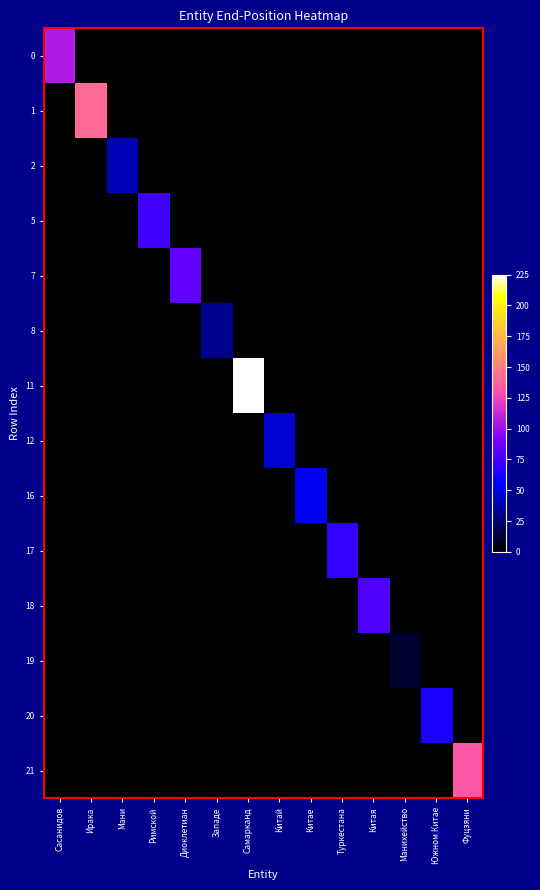

Reading left to right, what are all the values shown in this chart?

0: Сасанидов=107	Ирака=0	Мани=0	Римской=0	Диоклетиан=0	Западе=0	Самарканд=0	Китай=0	Китае=0	Туркестана=0	Китая=0	Манихейство=0	Южном Китае=0	Фуцзяни=0
1: Сасанидов=0	Ирака=141	Мани=0	Римской=0	Диоклетиан=0	Западе=0	Самарканд=0	Китай=0	Китае=0	Туркестана=0	Китая=0	Манихейство=0	Южном Китае=0	Фуцзяни=0
2: Сасанидов=0	Ирака=0	Мани=41	Римской=0	Диоклетиан=0	Западе=0	Самарканд=0	Китай=0	Китае=0	Туркестана=0	Китая=0	Манихейство=0	Южном Китае=0	Фуцзяни=0
5: Сасанидов=0	Ирака=0	Мани=0	Римской=74	Диоклетиан=0	Западе=0	Самарканд=0	Китай=0	Китае=0	Туркестана=0	Китая=0	Манихейство=0	Южном Китае=0	Фуцзяни=0
7: Сасанидов=0	Ирака=0	Мани=0	Римской=0	Диоклетиан=84	Западе=0	Самарканд=0	Китай=0	Китае=0	Туркестана=0	Китая=0	Манихейство=0	Южном Китае=0	Фуцзяни=0
8: Сасанидов=0	Ирака=0	Мани=0	Римской=0	Диоклетиан=0	Западе=31	Самарканд=0	Китай=0	Китае=0	Туркестана=0	Китая=0	Манихейство=0	Южном Китае=0	Фуцзяни=0
11: Сасанидов=0	Ирака=0	Мани=0	Римской=0	Диоклетиан=0	Западе=0	Самарканд=225	Китай=0	Китае=0	Туркестана=0	Китая=0	Манихейство=0	Южном Китае=0	Фуцзяни=0
12: Сасанидов=0	Ирака=0	Мани=0	Римской=0	Диоклетиан=0	Западе=0	Самарканд=0	Китай=46	Китае=0	Туркестана=0	Китая=0	Манихейство=0	Южном Китае=0	Фуцзяни=0
16: Сасанидов=0	Ирака=0	Мани=0	Римской=0	Диоклетиан=0	Западе=0	Самарканд=0	Китай=0	Китае=54	Туркестана=0	Китая=0	Манихейство=0	Южном Китае=0	Фуцзяни=0
17: Сасанидов=0	Ирака=0	Мани=0	Римской=0	Диоклетиан=0	Западе=0	Самарканд=0	Китай=0	Китае=0	Туркестана=71	Китая=0	Манихейство=0	Южном Китае=0	Фуцзяни=0
18: Сасанидов=0	Ирака=0	Мани=0	Римской=0	Диоклетиан=0	Западе=0	Самарканд=0	Китай=0	Китае=0	Туркестана=0	Китая=79	Манихейство=0	Южном Китае=0	Фуцзяни=0
19: Сасанидов=0	Ирака=0	Мани=0	Римской=0	Диоклетиан=0	Западе=0	Самарканд=0	Китай=0	Китае=0	Туркестана=0	Китая=0	Манихейство=11	Южном Китае=0	Фуцзяни=0
20: Сасанидов=0	Ирака=0	Мани=0	Римской=0	Диоклетиан=0	Западе=0	Самарканд=0	Китай=0	Китае=0	Туркестана=0	Китая=0	Манихейство=0	Южном Китае=64	Фуцзяни=0
21: Сасанидов=0	Ирака=0	Мани=0	Римской=0	Диоклетиан=0	Западе=0	Самарканд=0	Китай=0	Китае=0	Туркестана=0	Китая=0	Манихейство=0	Южном Китае=0	Фуцзяни=133